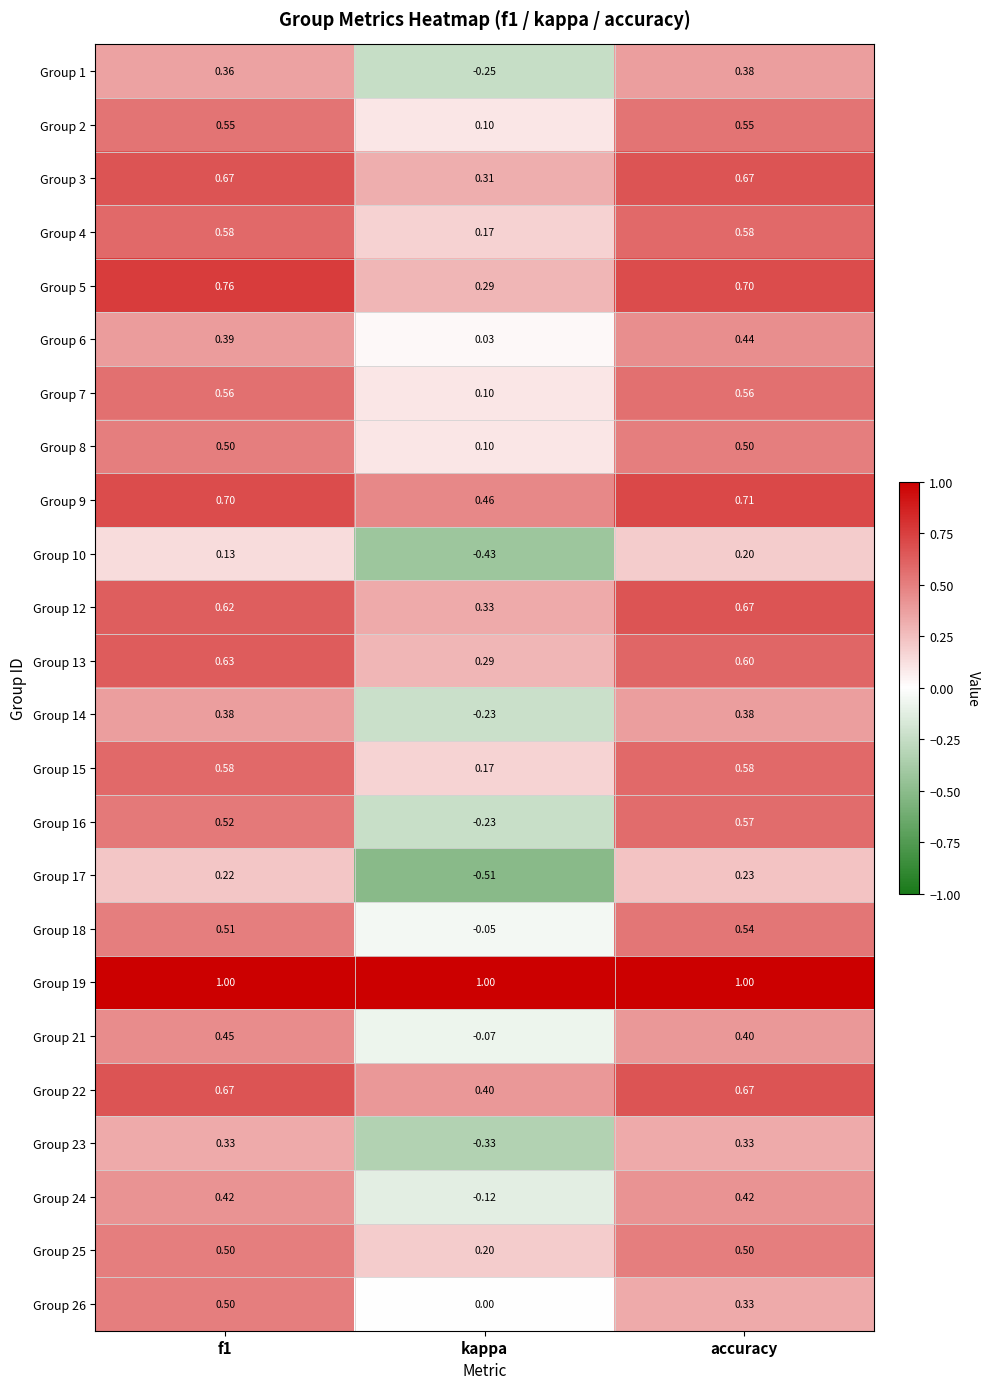

How many series are shown in this chart?

24